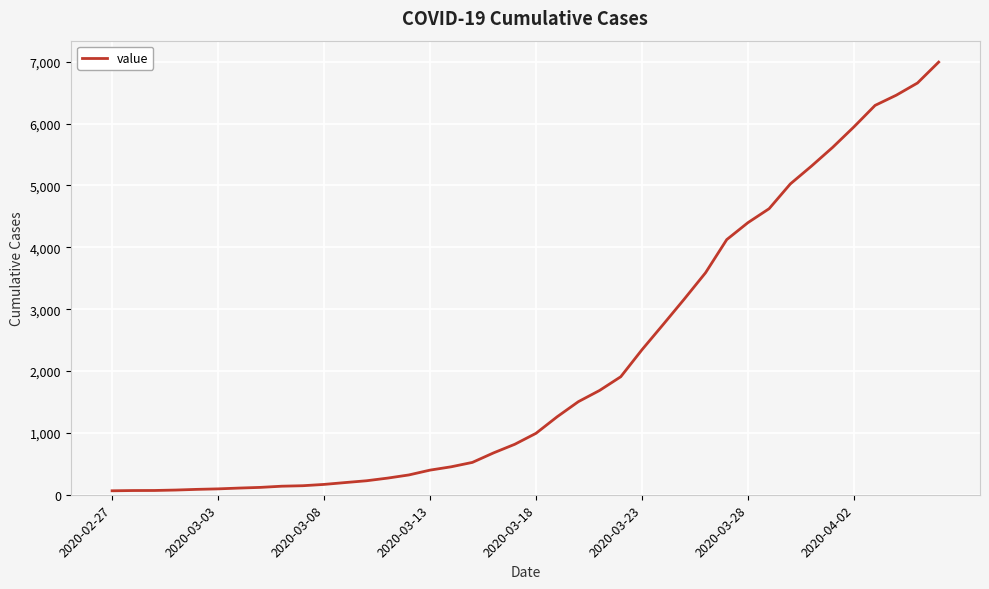

What is the difference between the maximum and minimum values?

6931